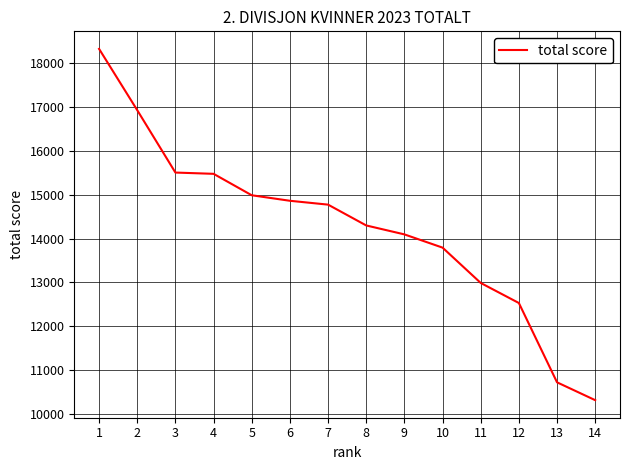

What is the change in value from 8 to 13?

-3580